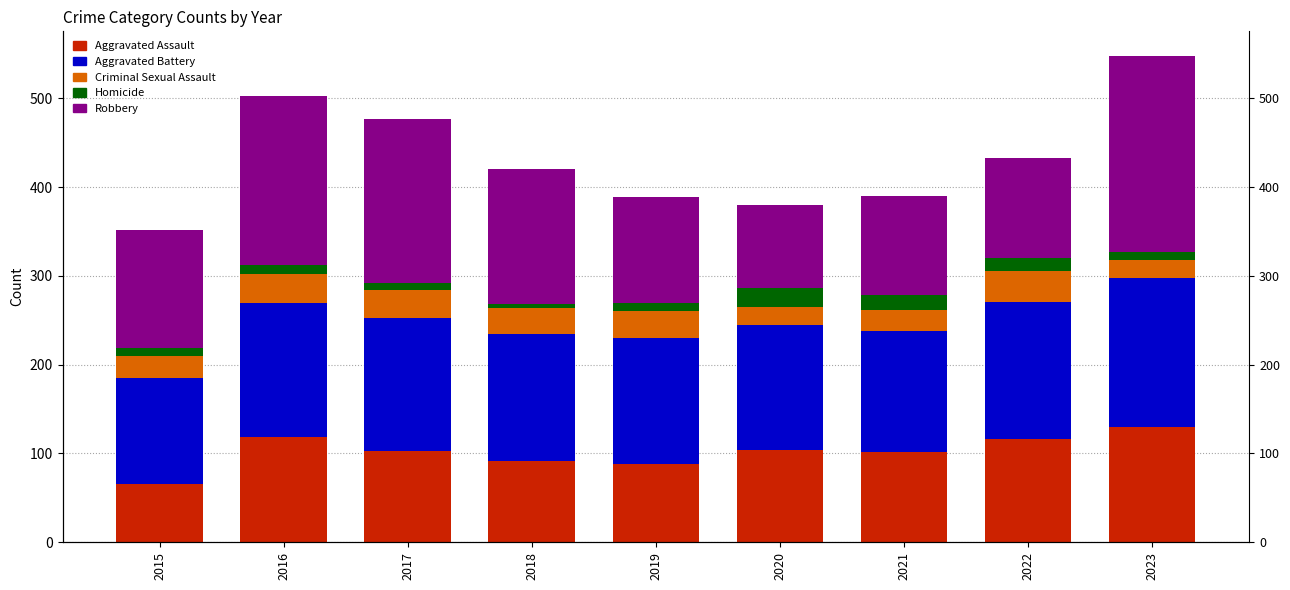

The value of Aggravated Assault at 2023 is 211. True or false?

False